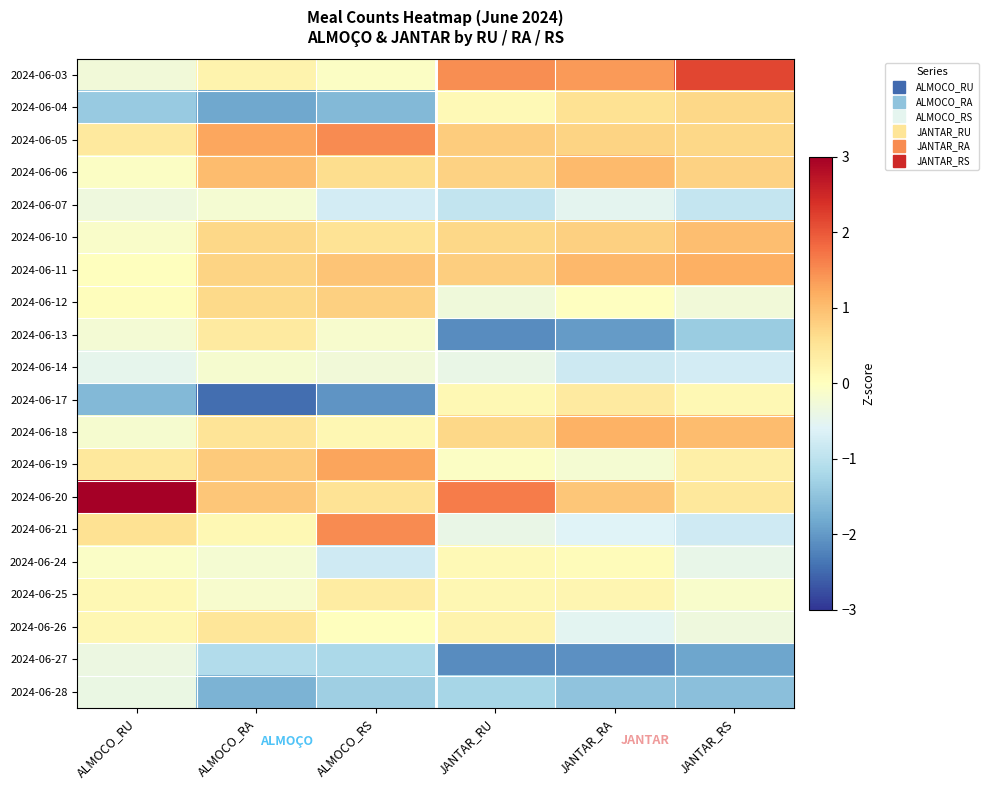

What is the difference between the highest and lowest values at JANTAR_RA?

3.5